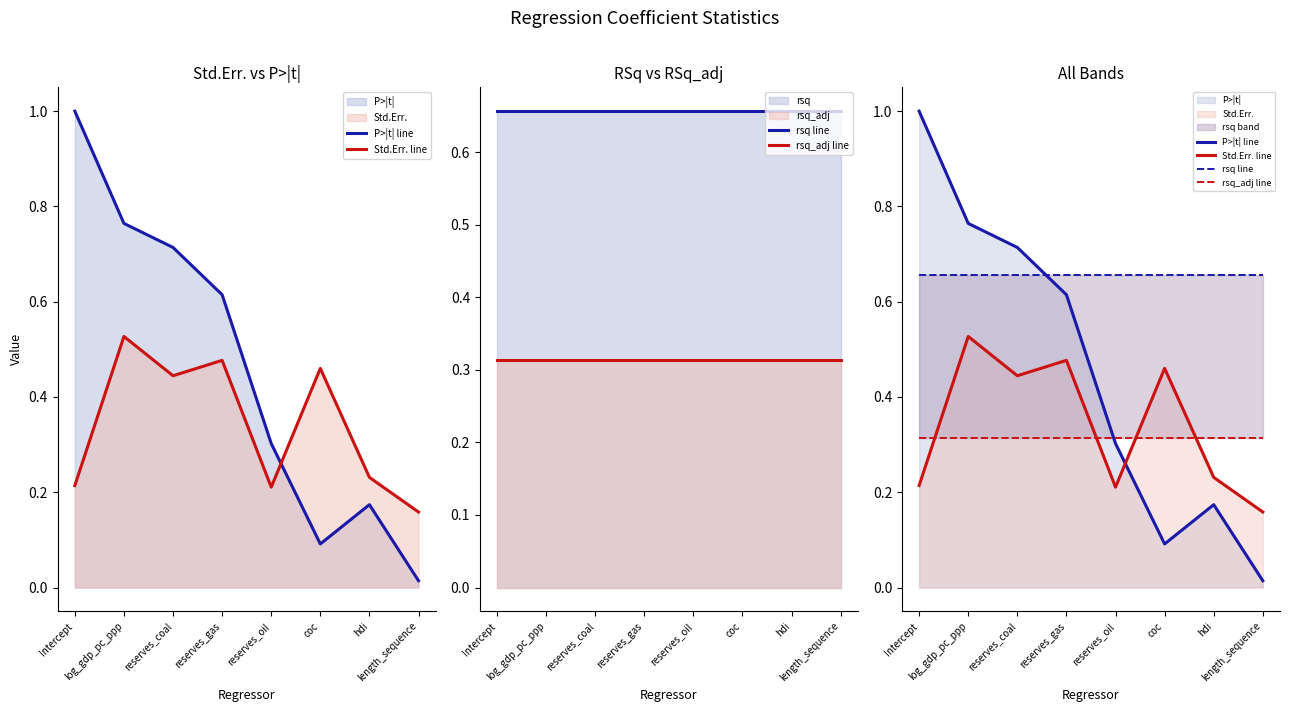

How many lines are shown in the chart?

4